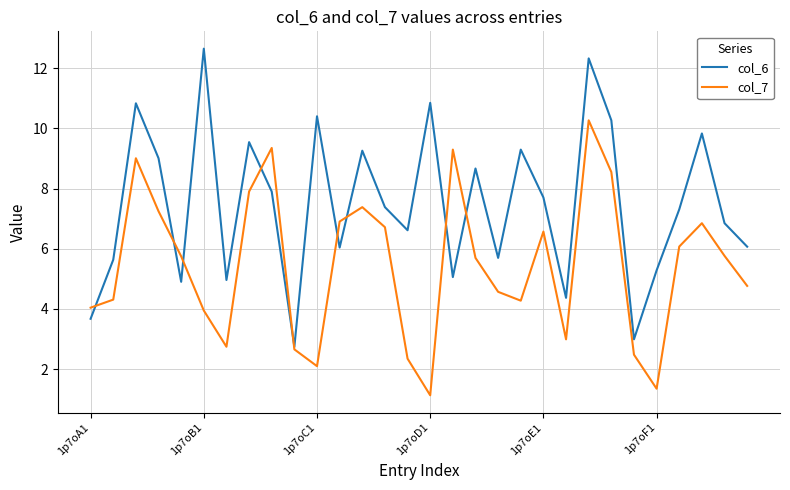

How many interior local valleys does the col_6 series have?

9